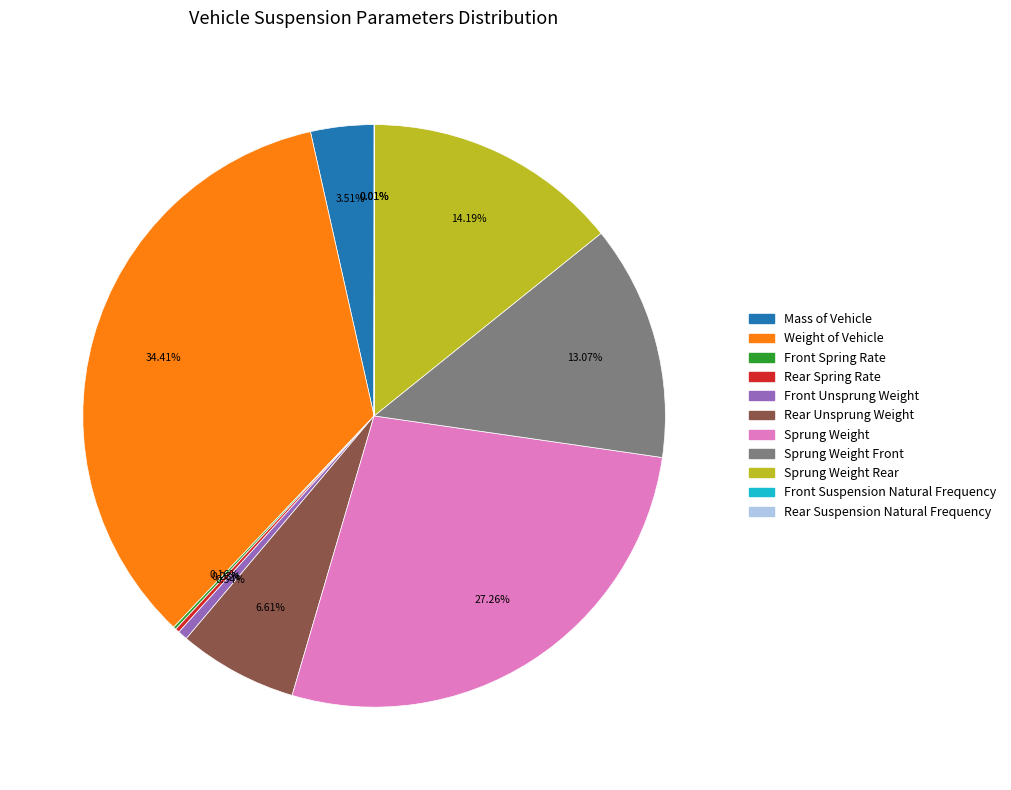

Is there any slice that represents more than half of the pie?

No